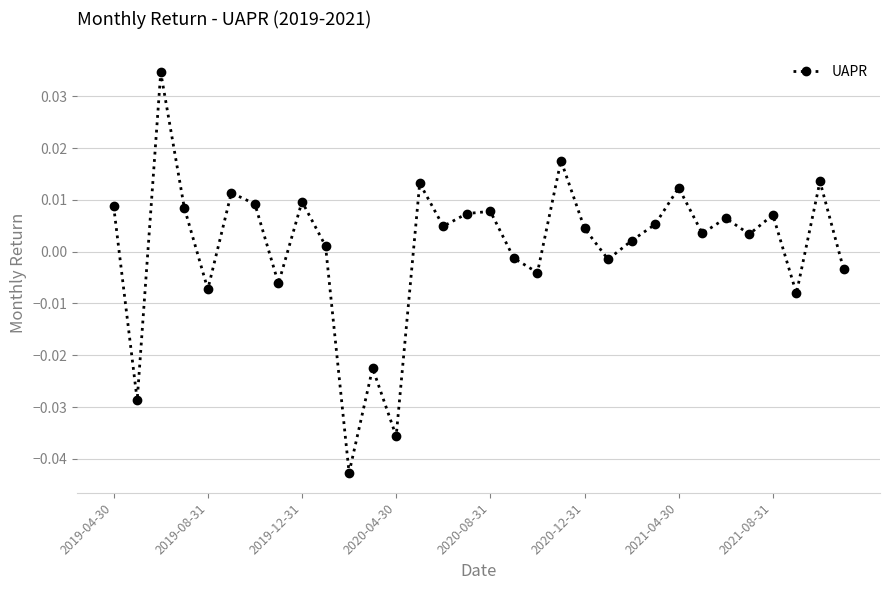

How many points are higher than both their immediate neighbors (excluding endpoints)?

11